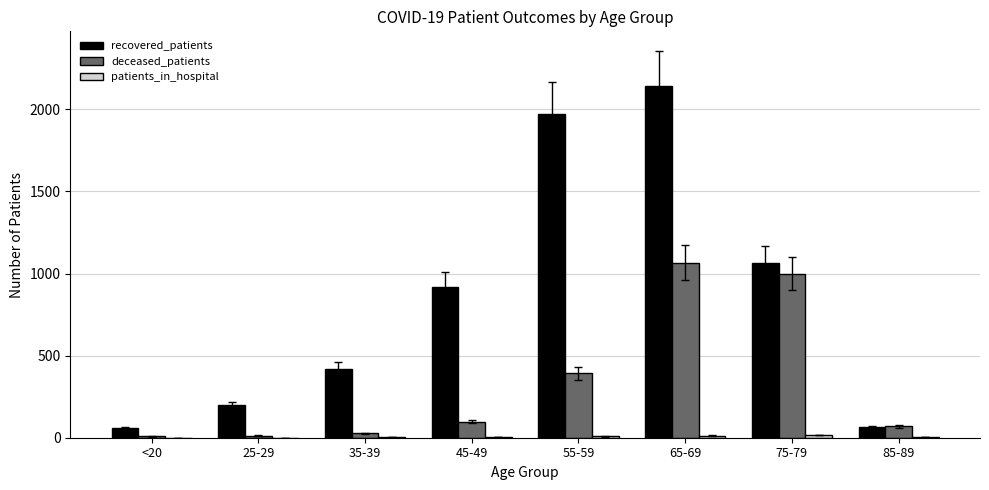

At which category is the sum across all series the highest?

65-69